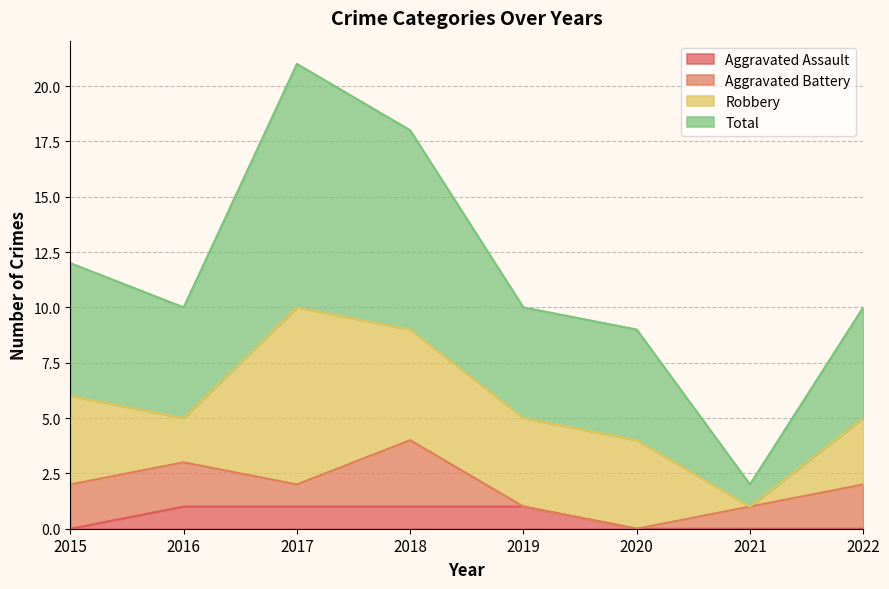

The value of Aggravated Assault at 2015 is 1. True or false?

False